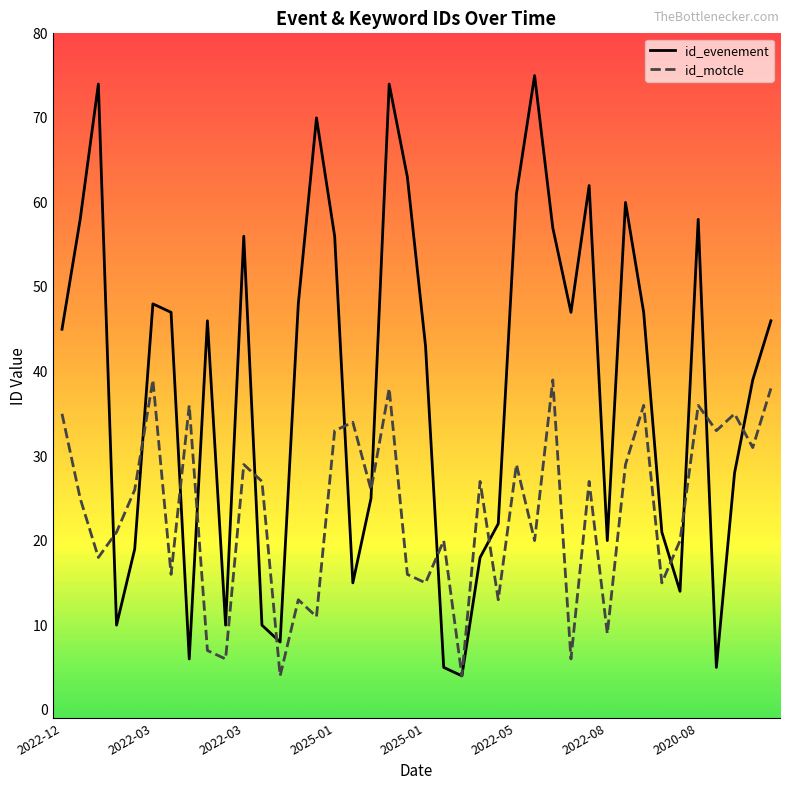

Reading left to right, what are all the values shown in this chart?

id_evenement: 45	58	74	10	19	48	47	6	46	10	56	10	8	48	70	56	15	25	74	63	43	5	4	18	22	61	75	57	47	62	20	60	47	21	14	58	5	28	39	46
id_motcle: 35	25	18	21	26	39	16	36	7	6	29	27	4	13	11	33	34	26	38	16	15	20	4	27	13	29	20	39	6	27	9	29	36	15	20	36	33	35	31	38